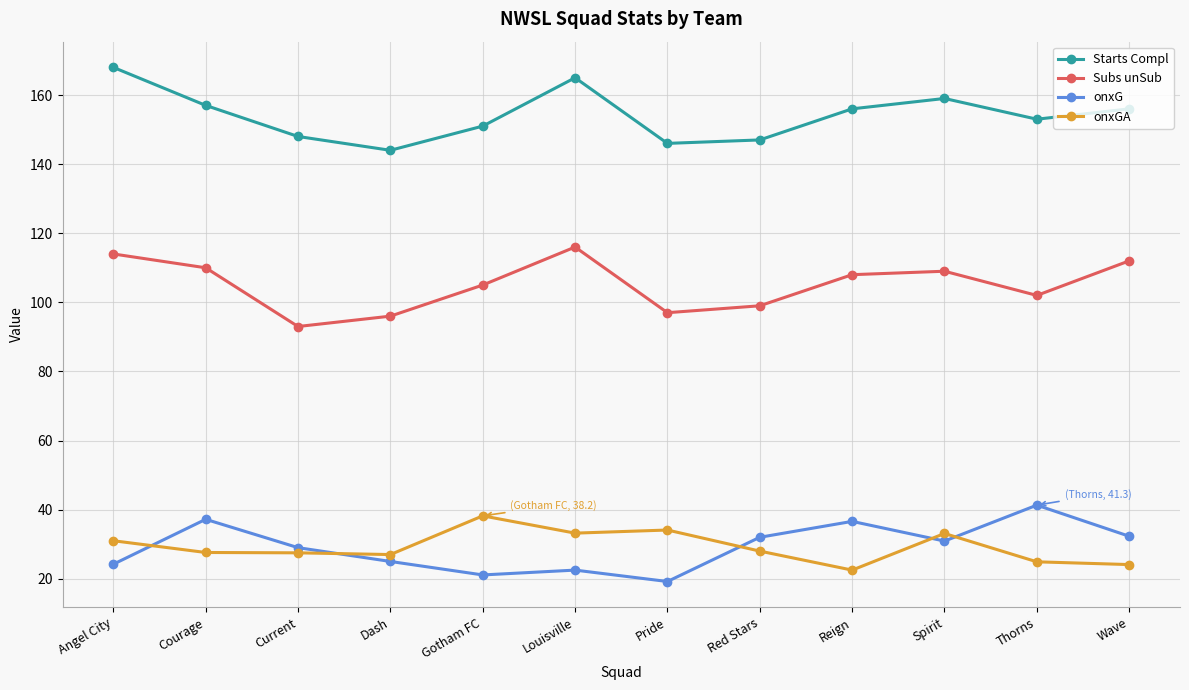

What is the maximum value shown in the chart?

168.0